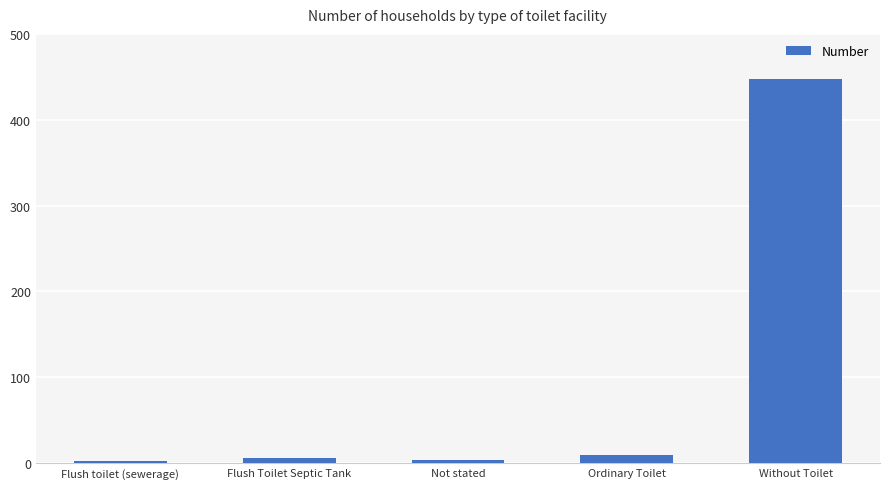

What is the difference between the second highest and second lowest values?

5